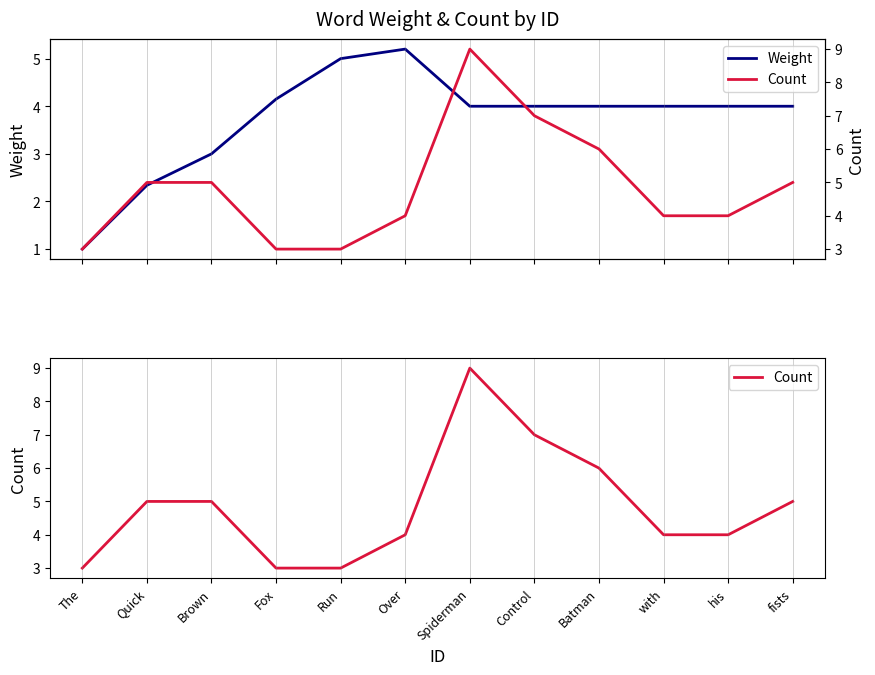

True or false: Weight has a value of 2.3 at Quick.

True